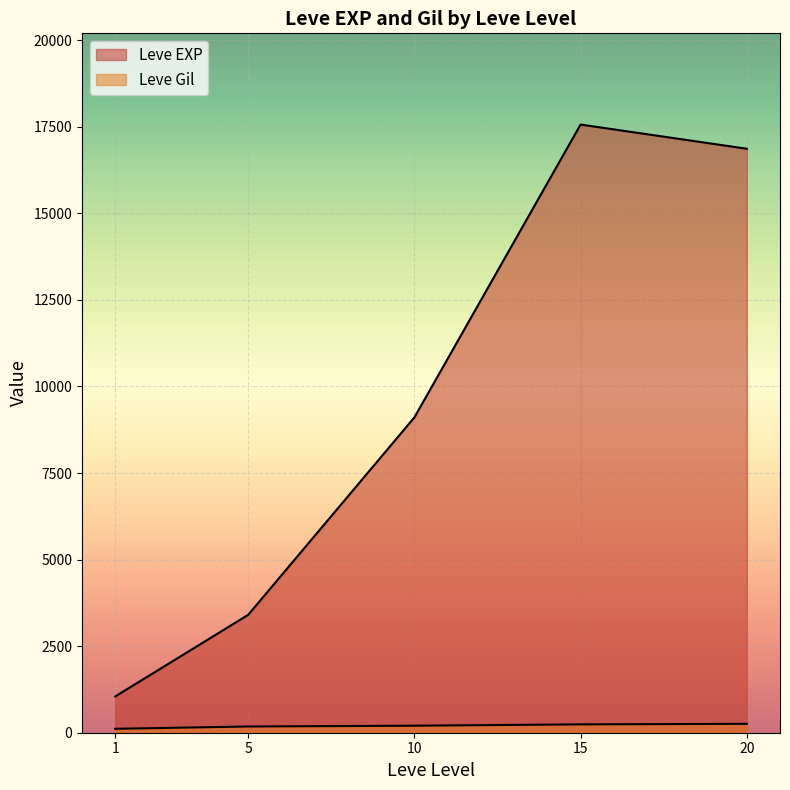

Is the value of Leve Gil at 5 greater than the value of Leve EXP at 5?

No